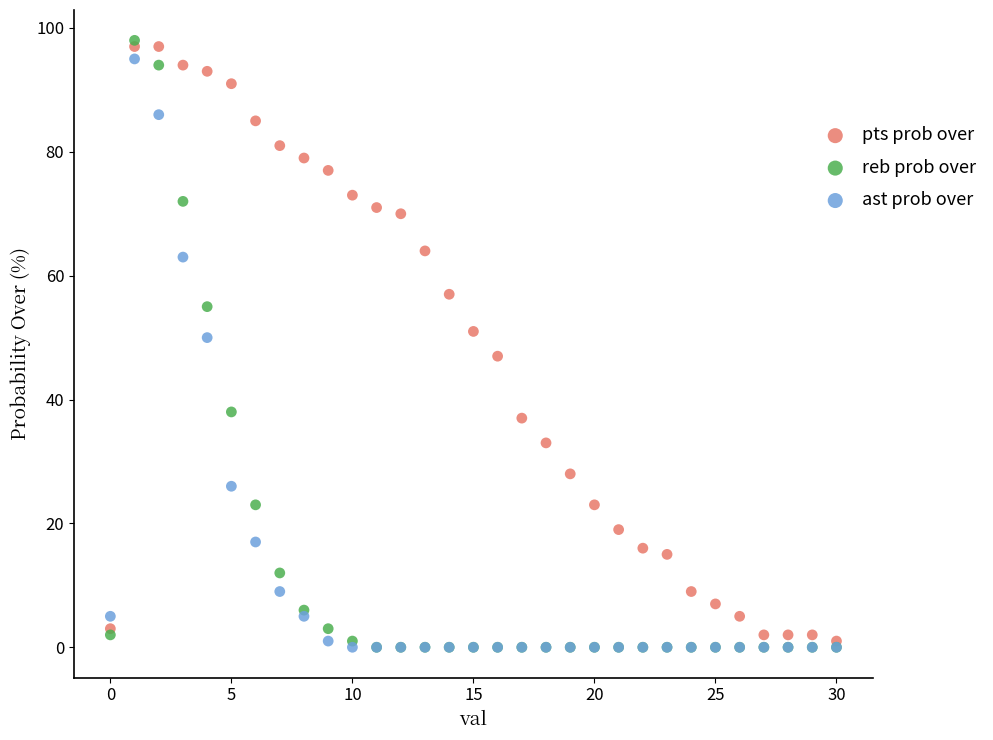

Which series contains the highest Y value?

reb prob over